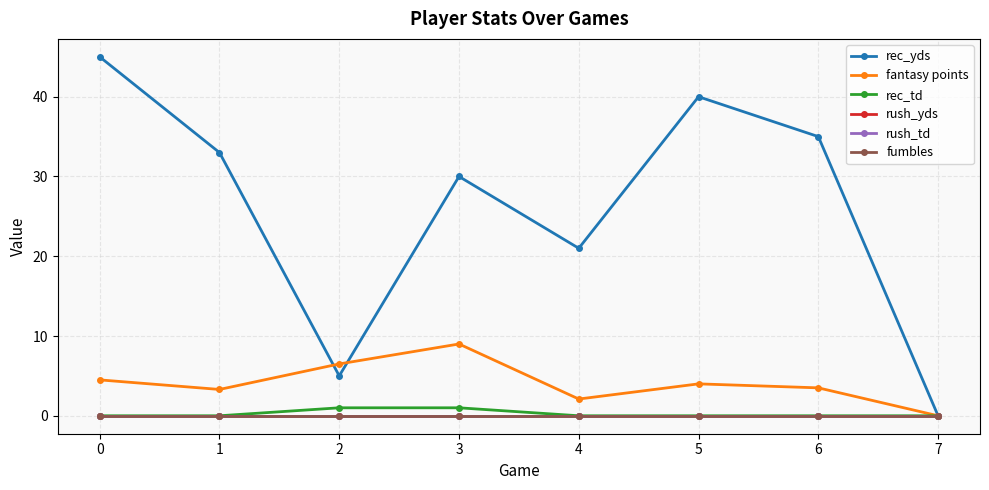

Which series changed the most between 1 and 2?

rec_yds